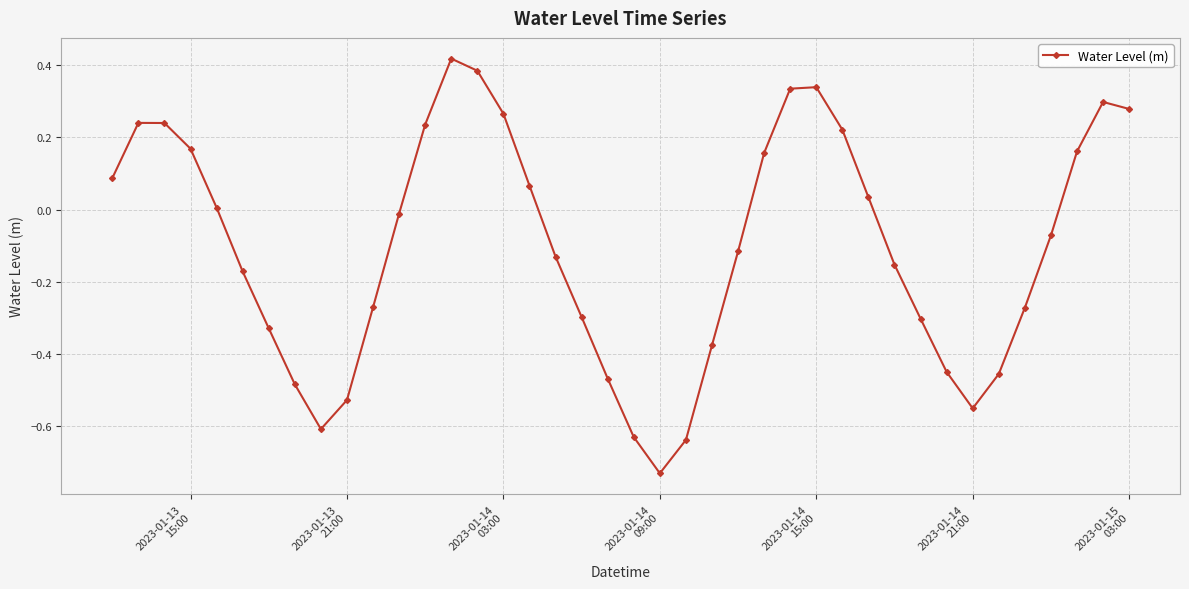

What is the difference between the second highest and second lowest values?

1.0